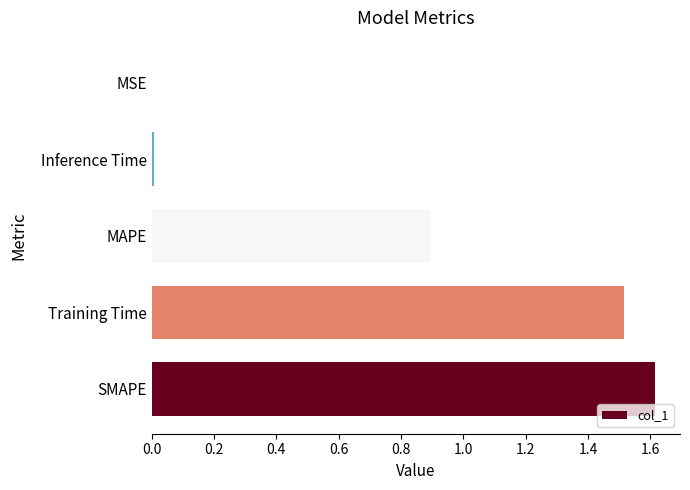

Between Training Time and MAPE, which is larger?

Training Time